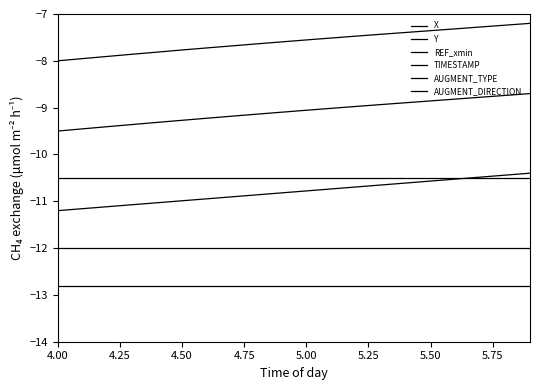

Which series has the largest range (max minus min)?

Y